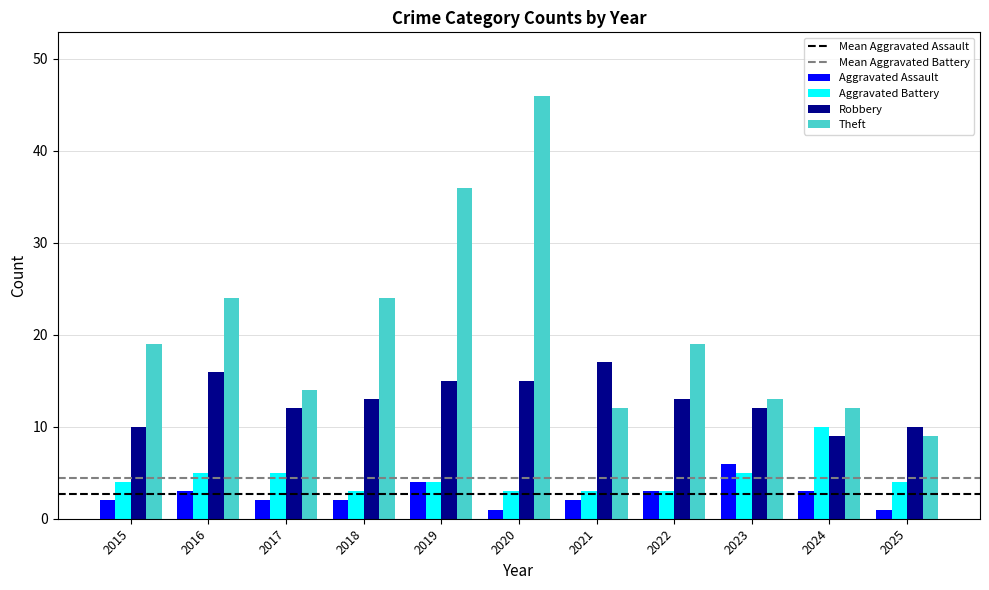

Reading left to right, extract all data points from this chart.

Aggravated Assault: 2	3	2	2	4	1	2	3	6	3	1
Aggravated Battery: 4	5	5	3	4	3	3	3	5	10	4
Robbery: 10	16	12	13	15	15	17	13	12	9	10
Theft: 19	24	14	24	36	46	12	19	13	12	9